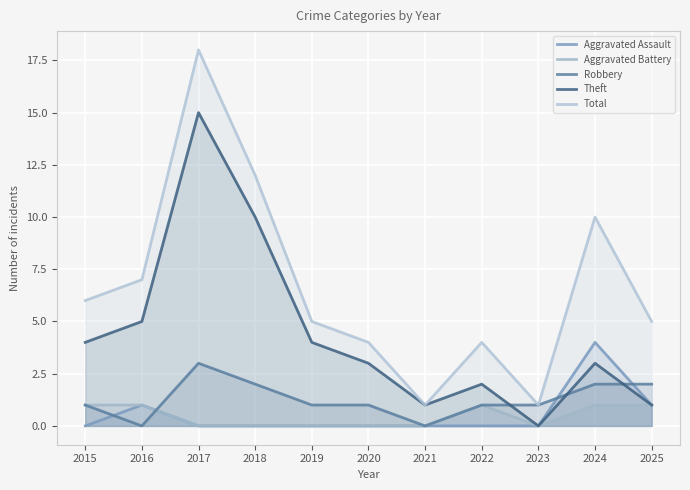

At which category is the sum across all series the highest?

2017